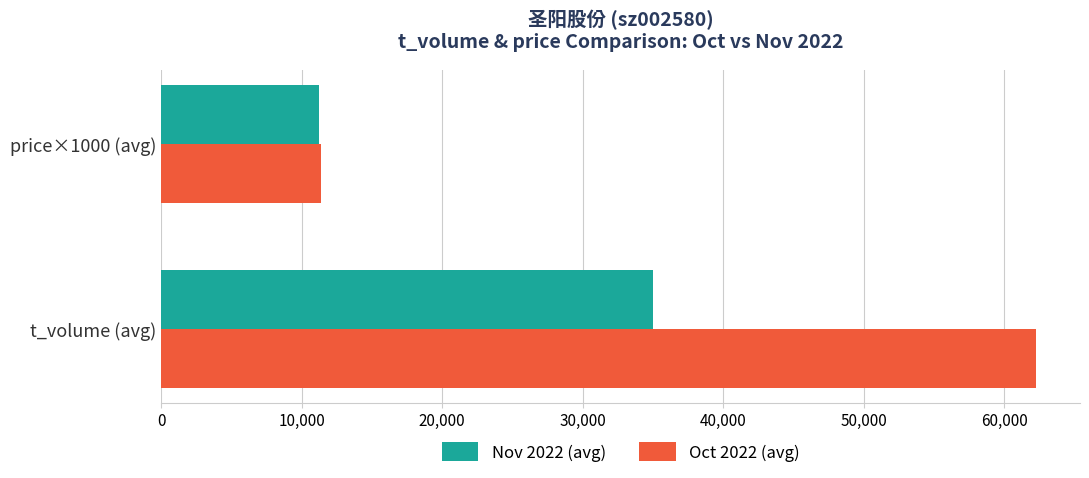

What are all the series names shown in the legend?

Nov 2022 (avg), Oct 2022 (avg)